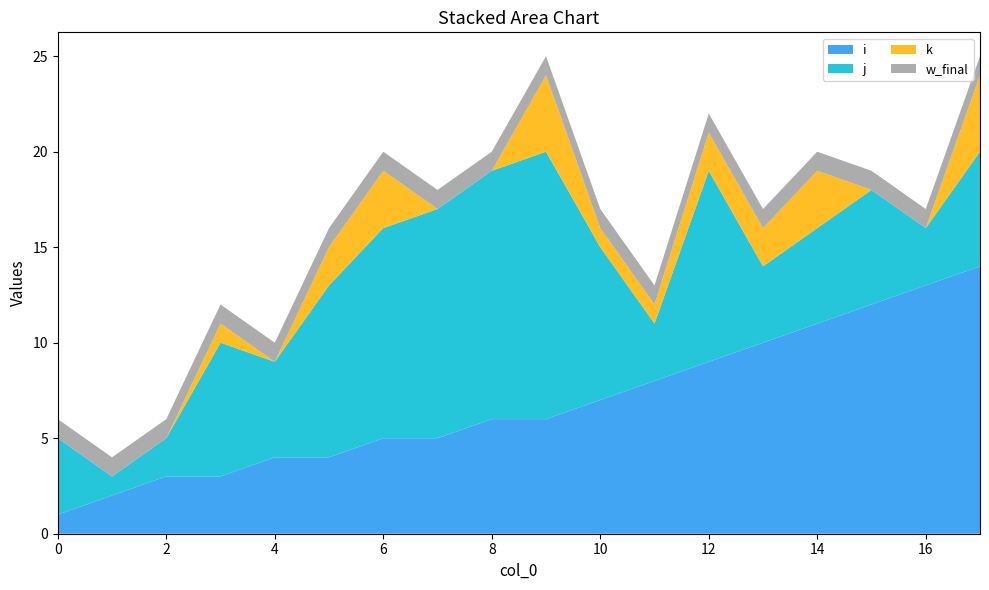

Reading left to right, extract all data points from this chart.

i: 0=1	1=2	2=3	3=3	4=4	5=4	6=5	7=5	8=6	9=6	10=7	11=8	12=9	13=10	14=11	15=12	16=13	17=14
j: 0=4	1=1	2=2	3=7	4=5	5=9	6=11	7=12	8=13	9=14	10=8	11=3	12=10	13=4	14=5	15=6	16=3	17=6
k: 0=0	1=0	2=0	3=1	4=0	5=2	6=3	7=0	8=0	9=4	10=1	11=1	12=2	13=2	14=3	15=0	16=0	17=4
w_final: 0=1	1=1	2=1	3=1	4=1	5=1	6=1	7=1	8=1	9=1	10=1	11=1	12=1	13=1	14=1	15=1	16=1	17=1